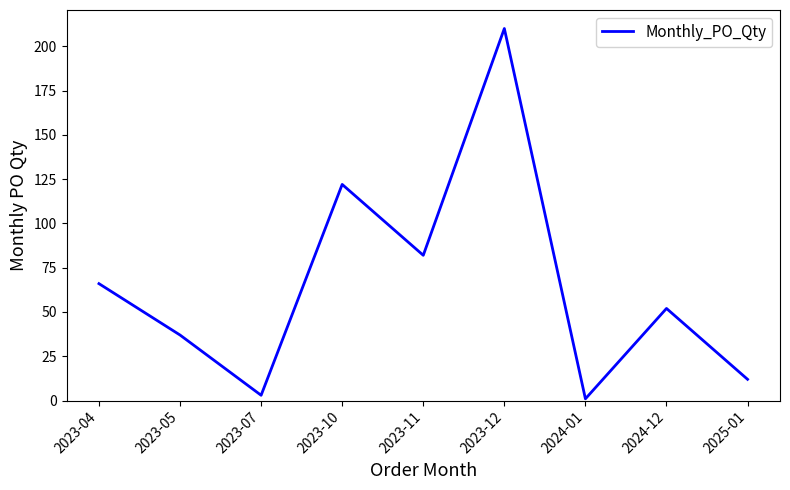

List the labels in order of value, largest first.

2023-12, 2023-10, 2023-11, 2023-04, 2024-12, 2023-05, 2025-01, 2023-07, 2024-01